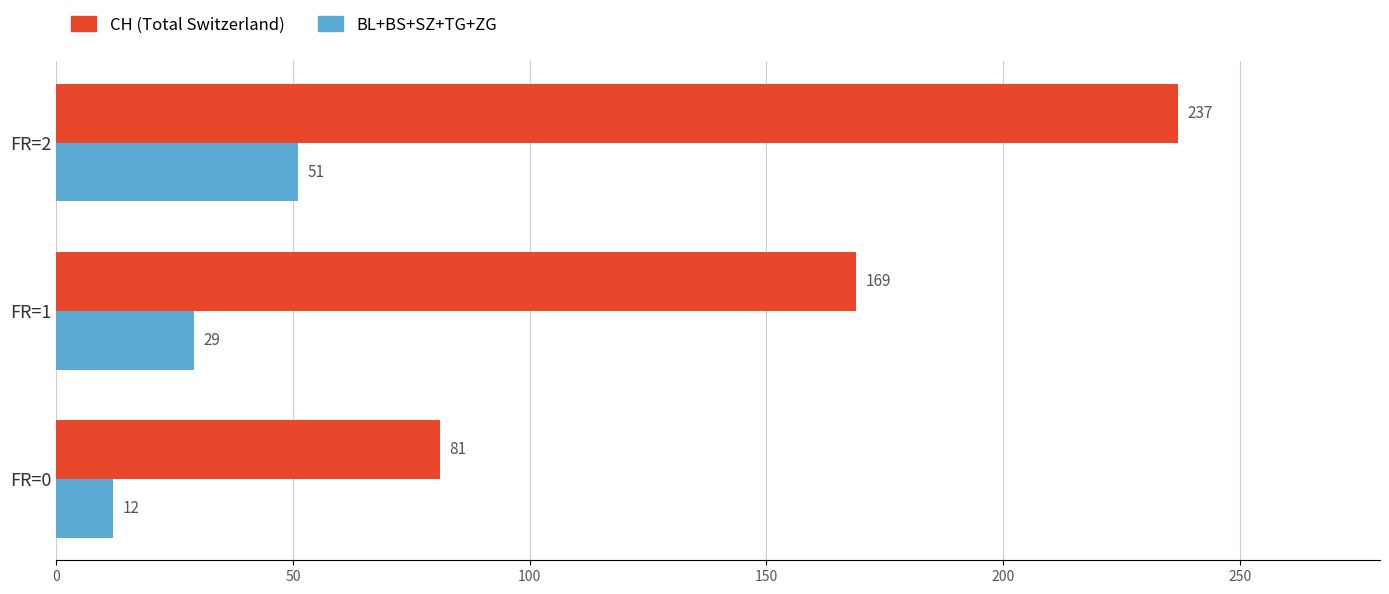

How many BL+BS+SZ+TG+ZG values are between 12 and 51?

3